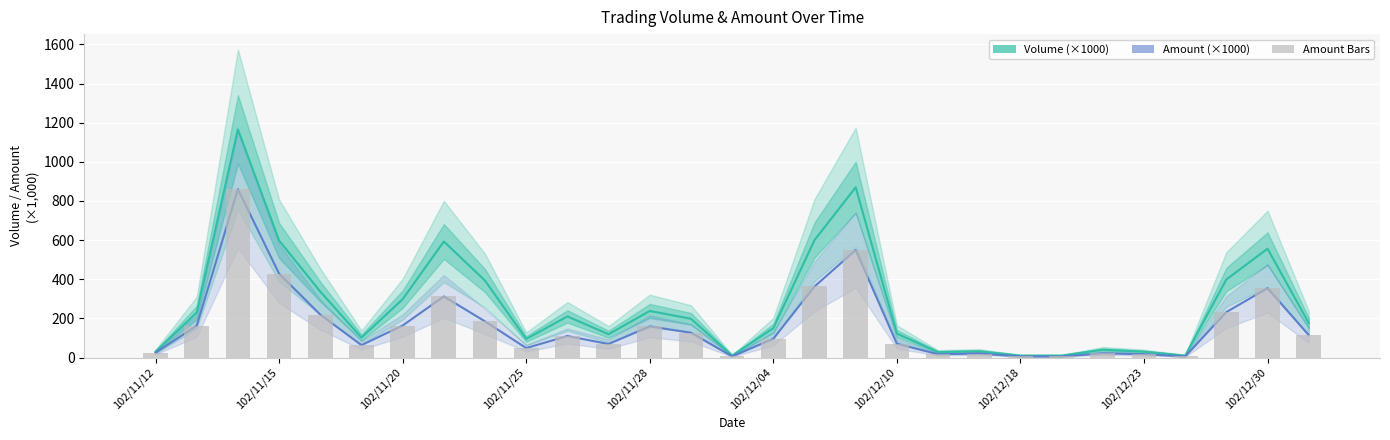

Rank the series by their average value, from lowest to highest.

Amount (×1000), Volume (×1000)